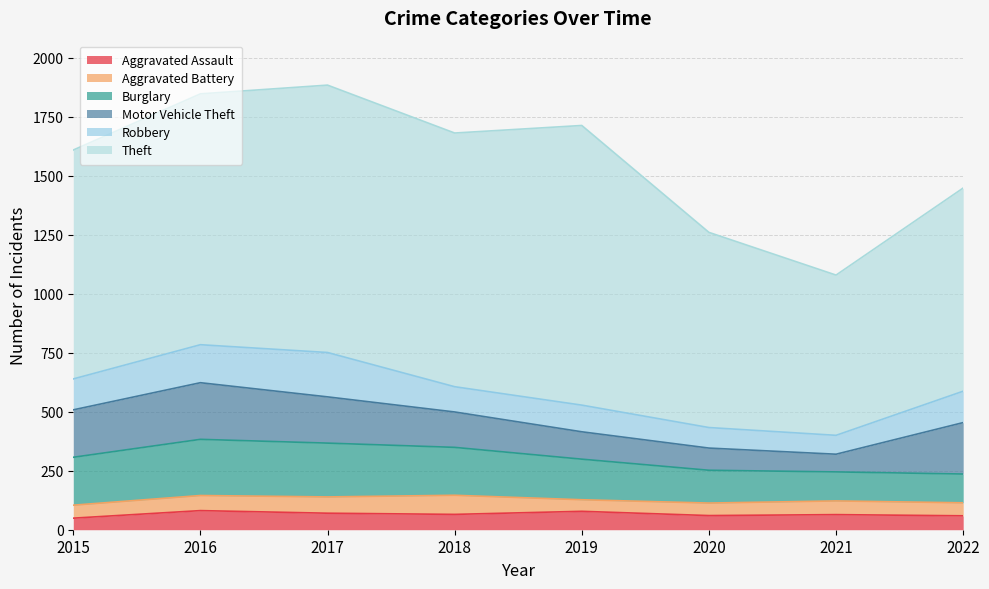

What is the total value across all series at 2021?

1079